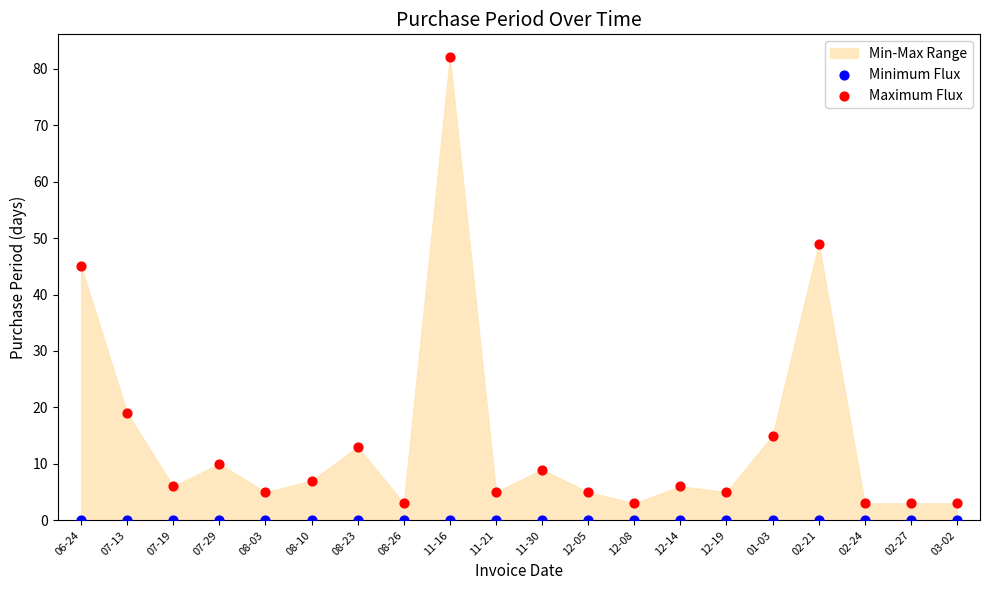

Which series contains the highest Y value?

Maximum Flux